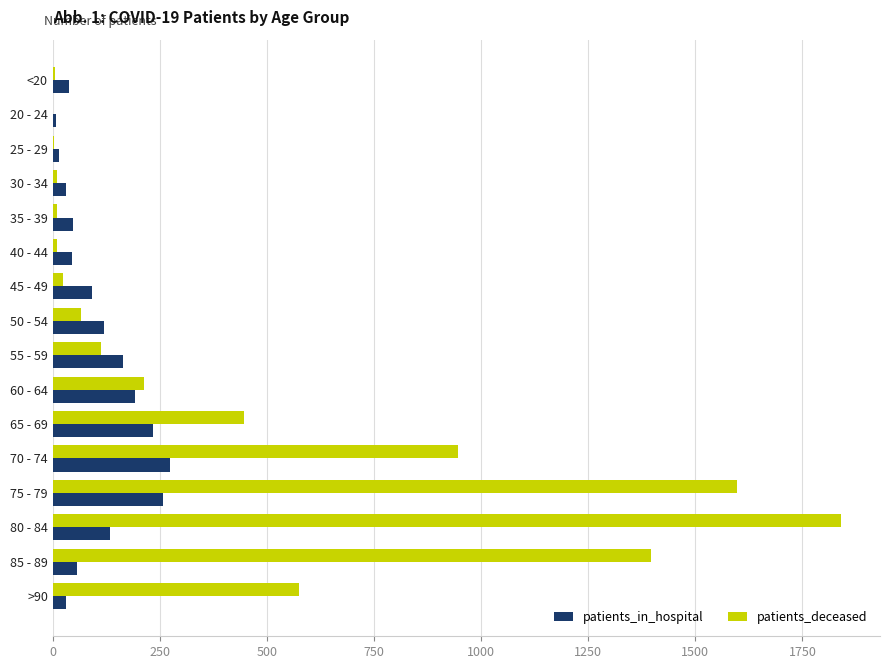

What are all the series names shown in the legend?

patients_in_hospital, patients_deceased